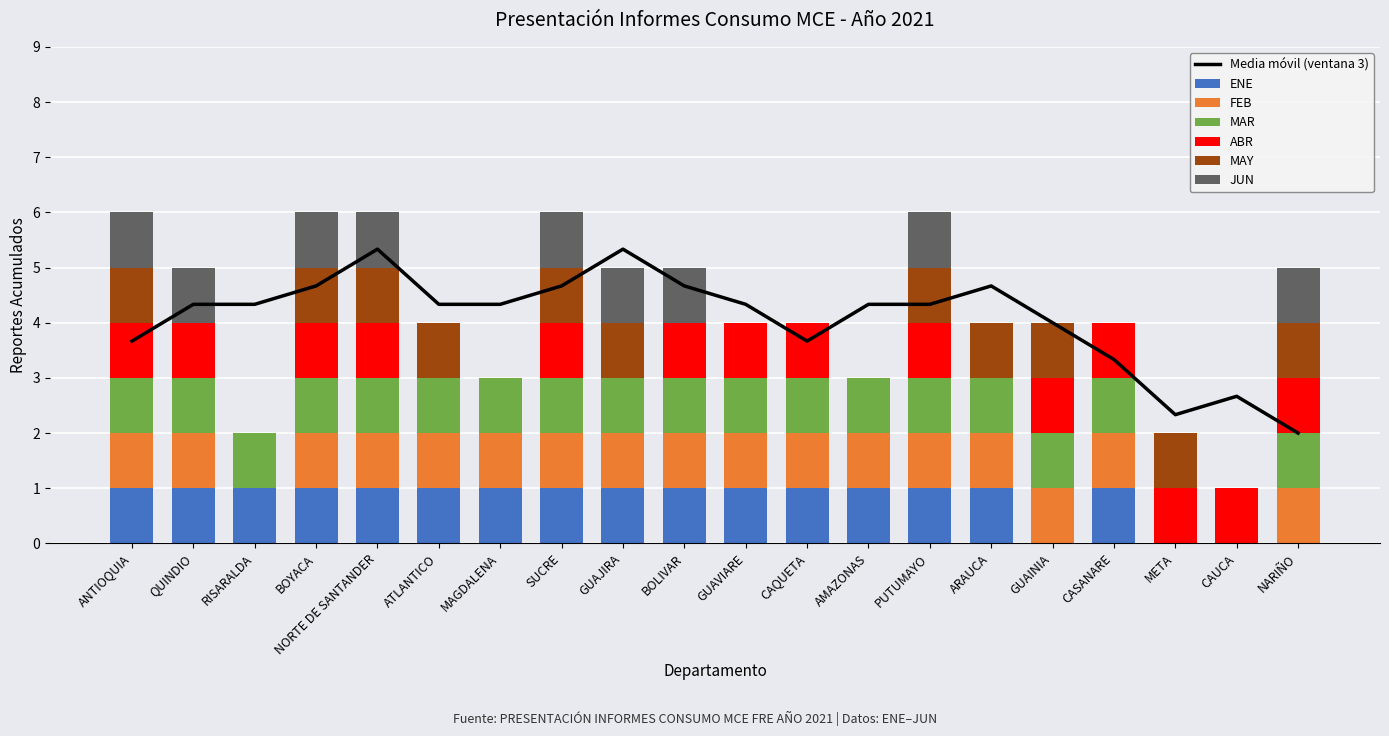

What is the maximum value shown in the chart?

1